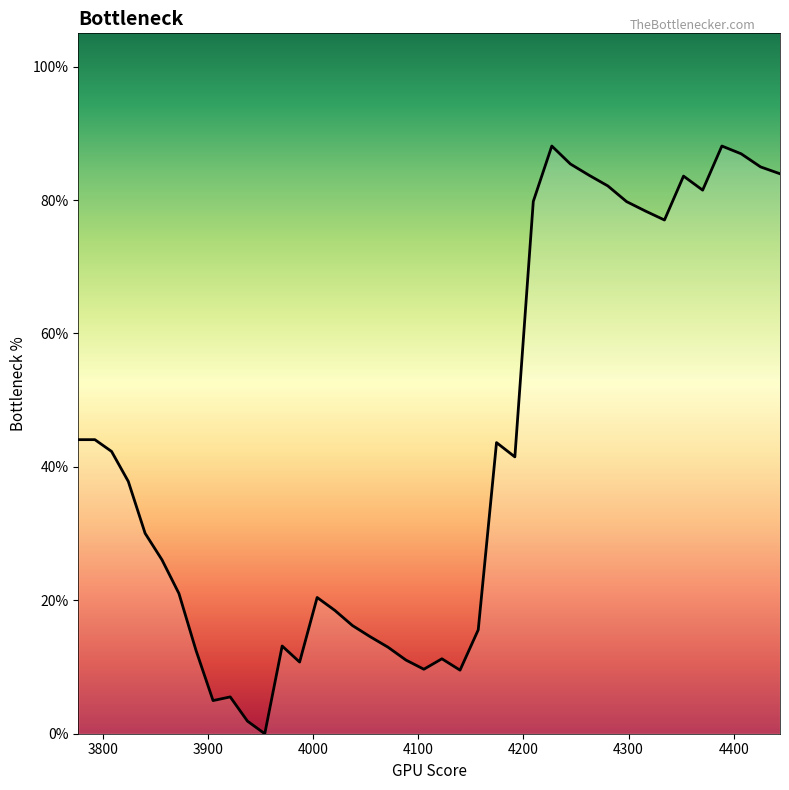

Does the chart display data point markers on the line(s)?

No